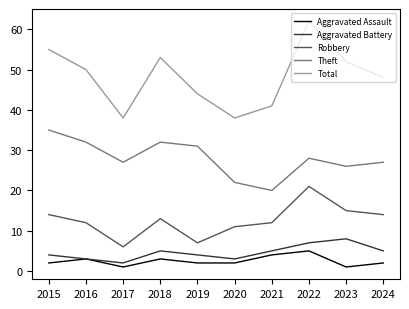

Read the Aggravated Assault value at 2017.

1